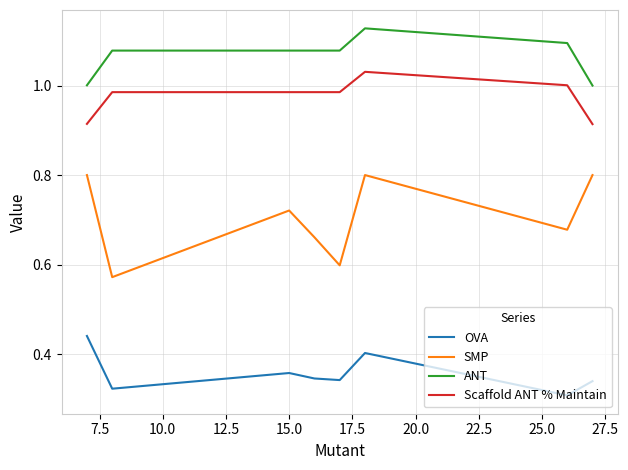

Rank the series by their maximum value, from lowest to highest.

OVA, SMP, Scaffold ANT % Maintain, ANT